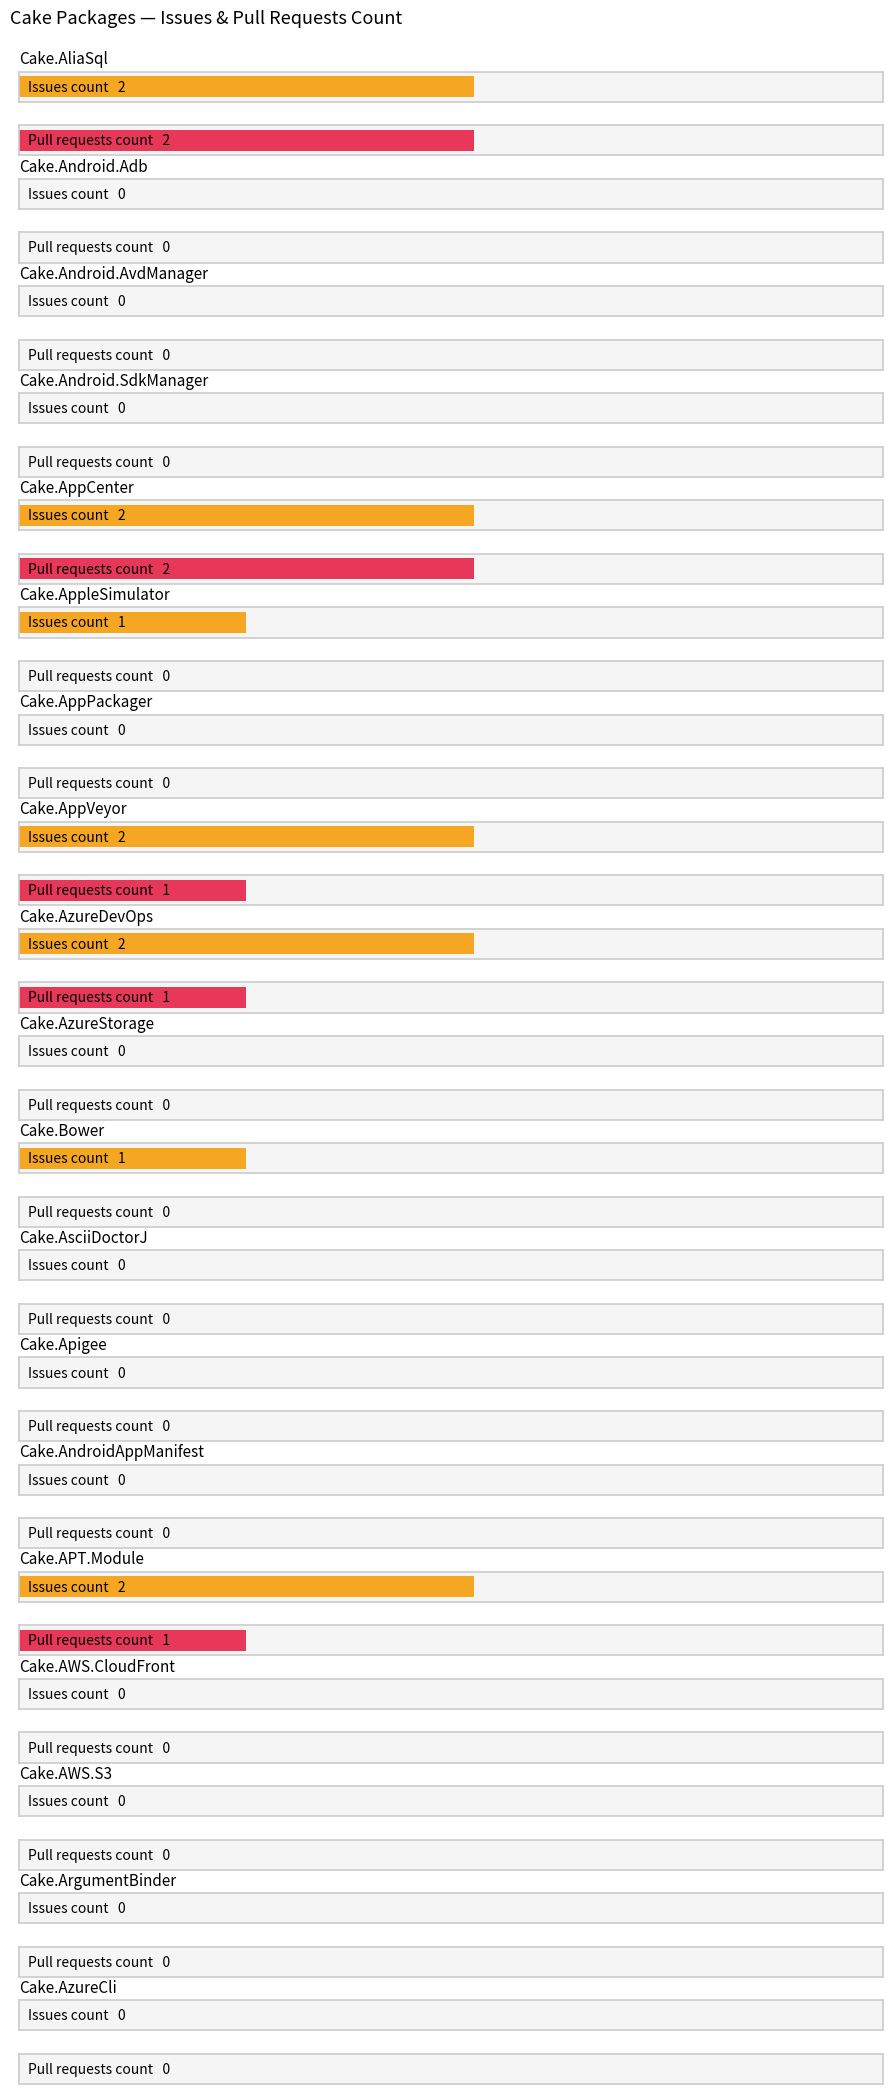

What are all the series names shown in the legend?

Issues count, Pull requests count